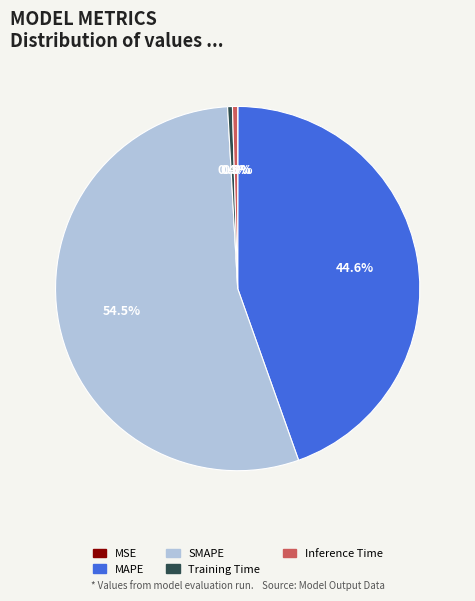

To the nearest percent, what is the average slice percentage?

20%